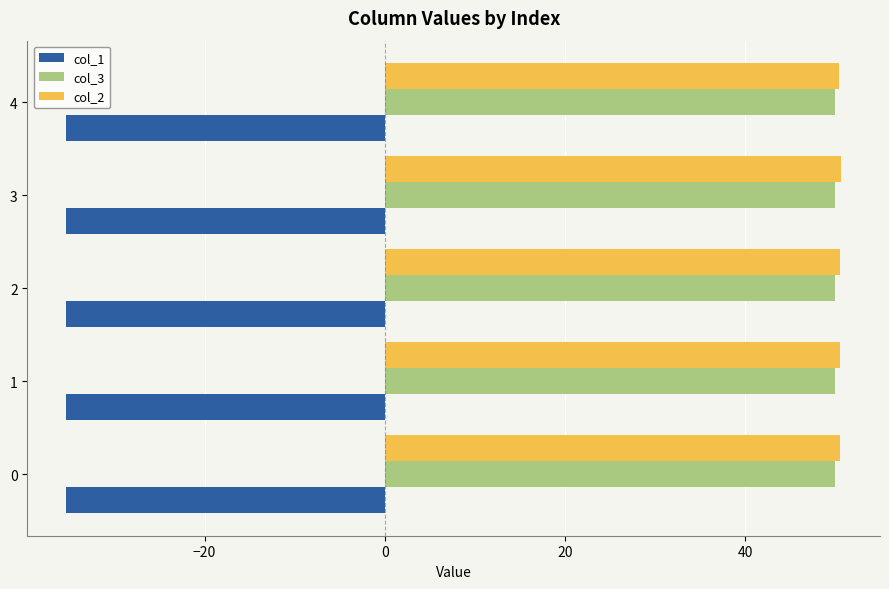

What is the difference between the highest and lowest values at 0?

85.9